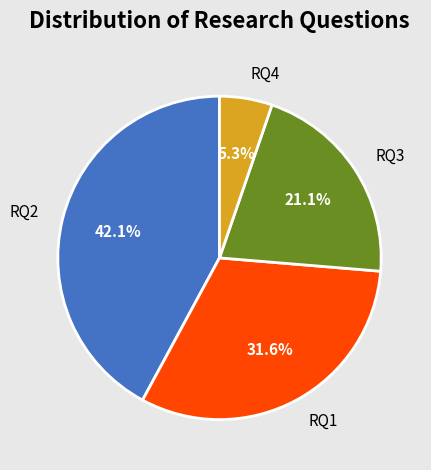

To the nearest percent, what is the difference between the RQ4 and RQ2 slice percentages?

37%